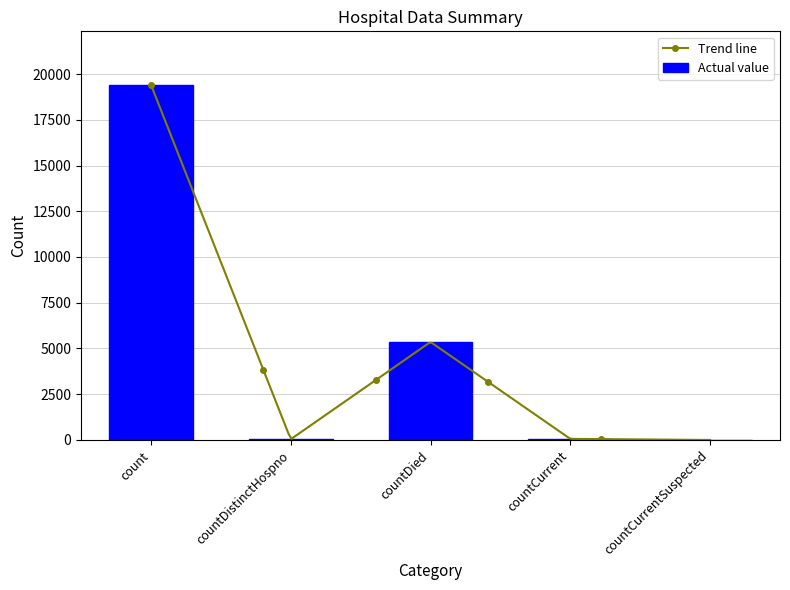

What is the average value?

4975